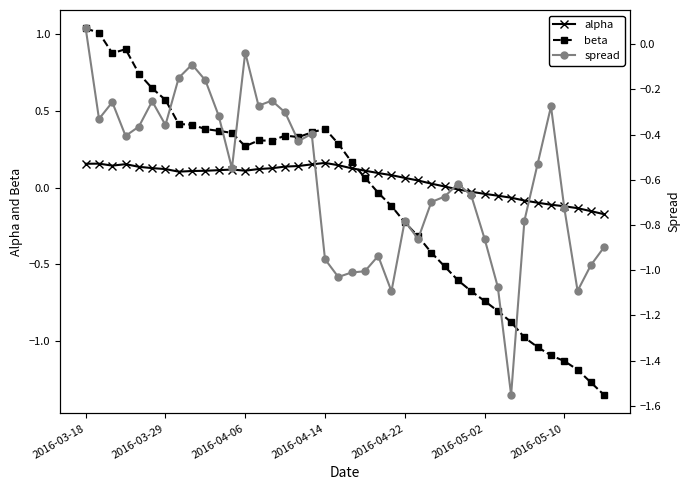

True or false: beta has more than 2 points higher than both neighbors.

True